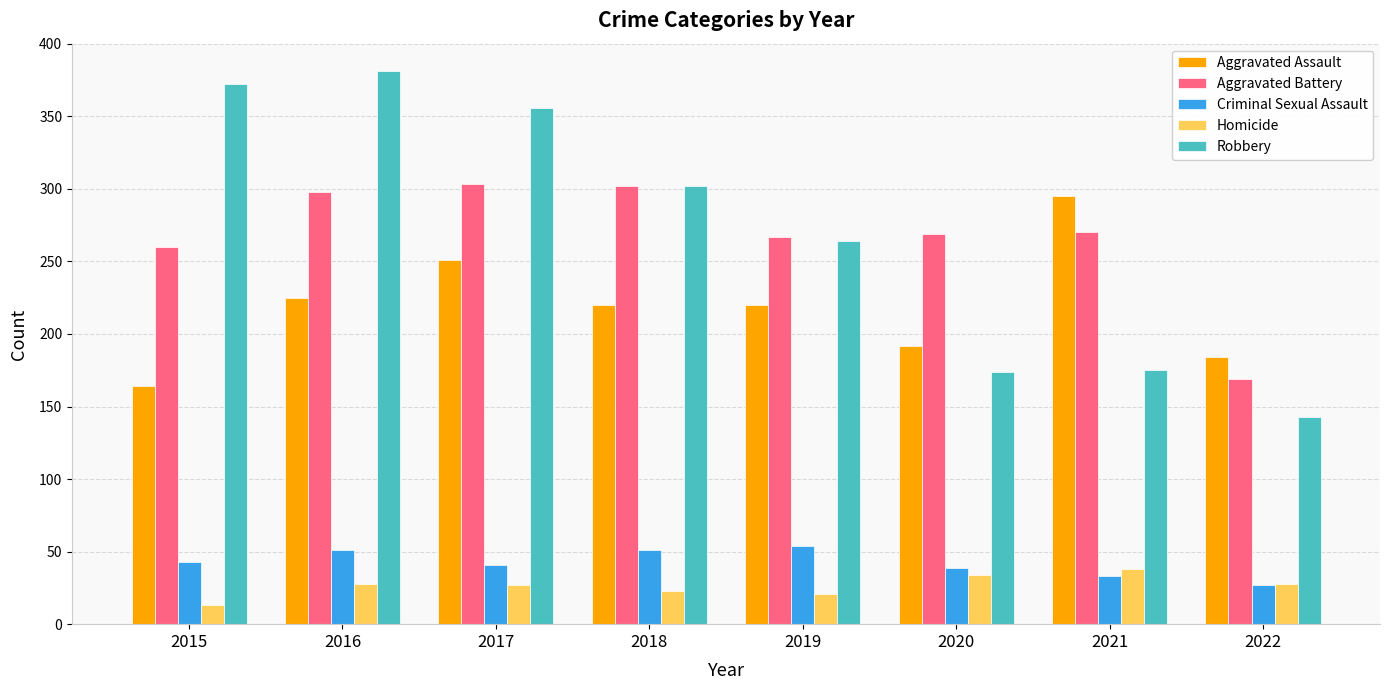

What is the greatest value displayed?

381